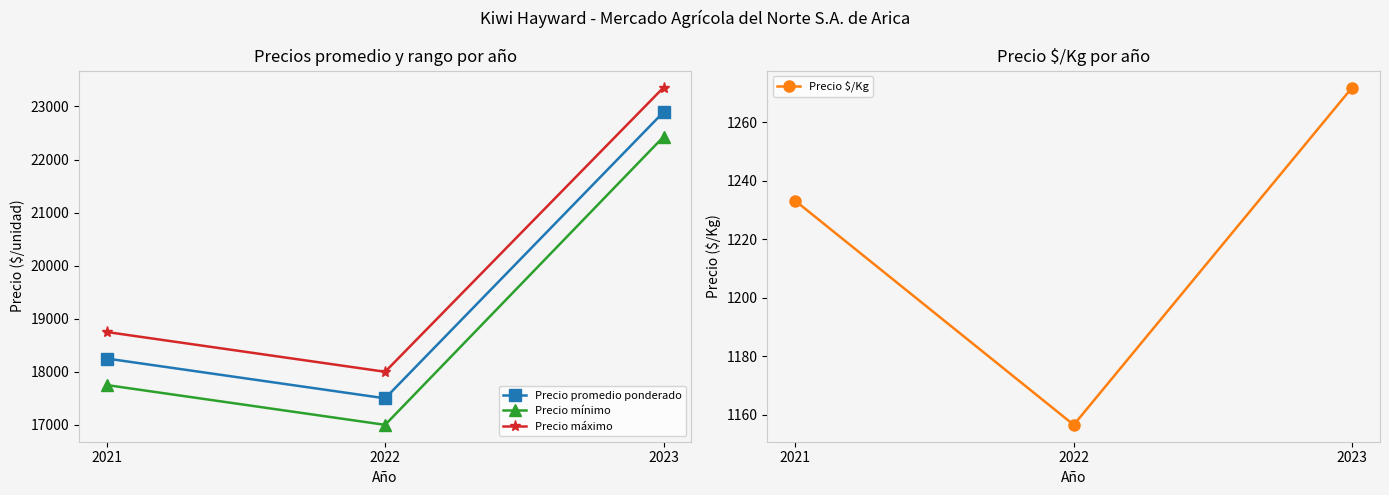

The value of Precio mínimo at 2022 is 28501.6. True or false?

False